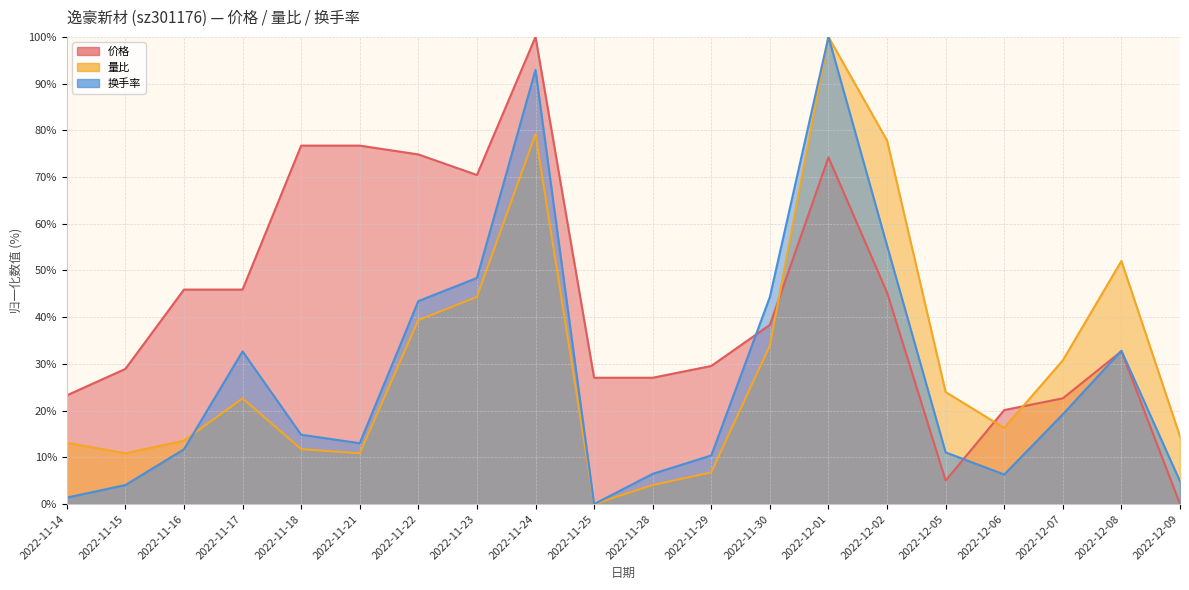

Which series has the largest total across all categories?

价格